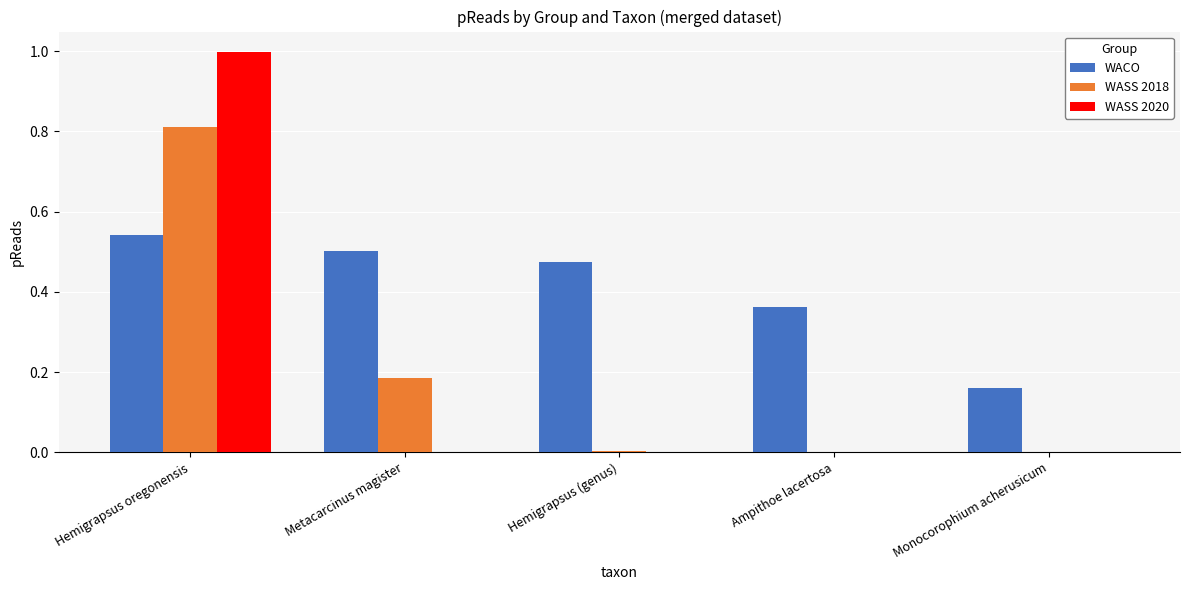

What is the maximum value shown in the chart?

1.0